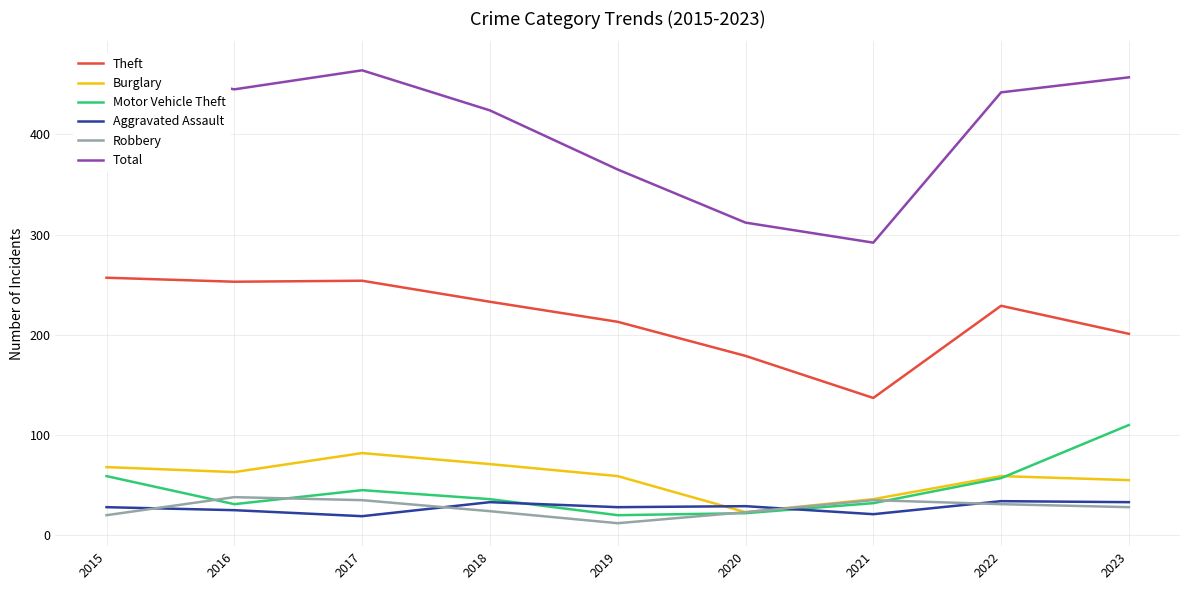

What is the value of the Burglary point at the 2nd from the left?

63